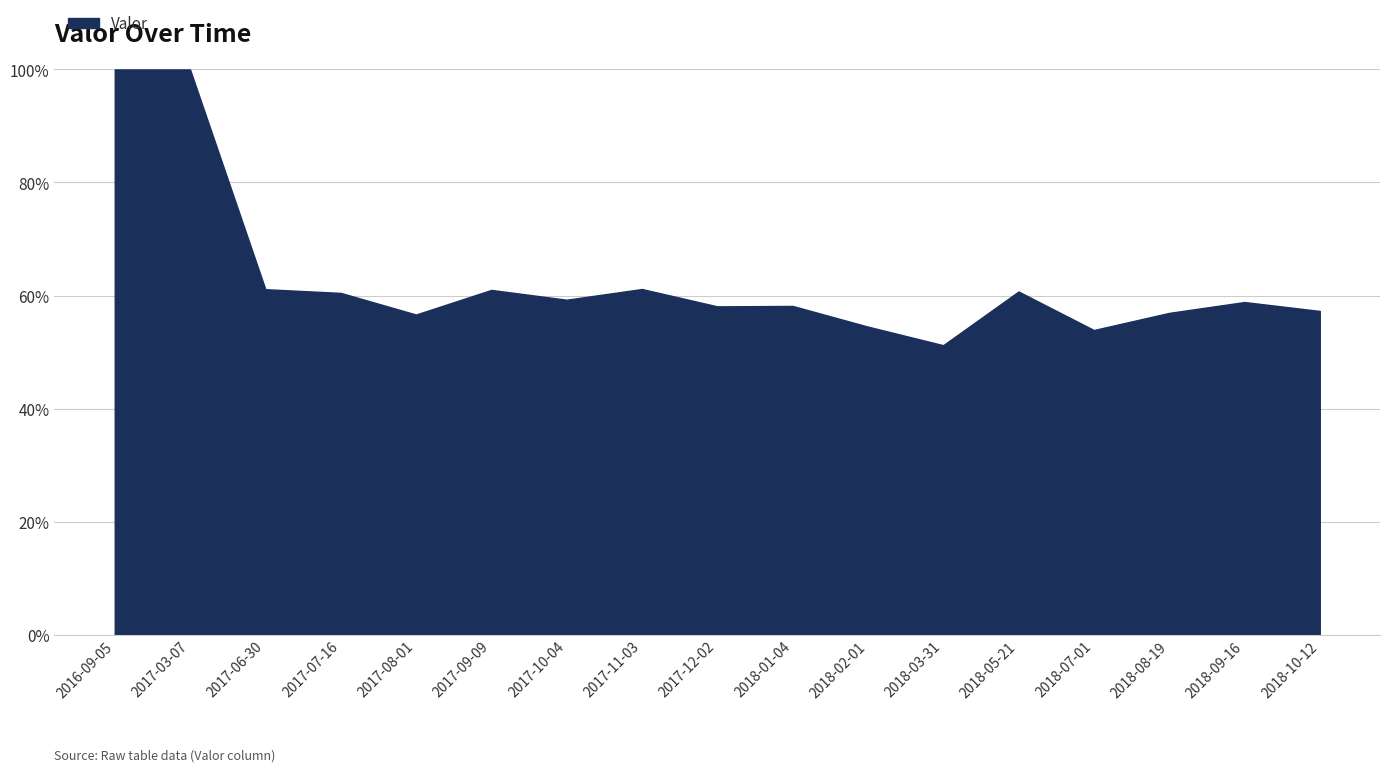

Does the chart display data point markers on the line(s)?

No